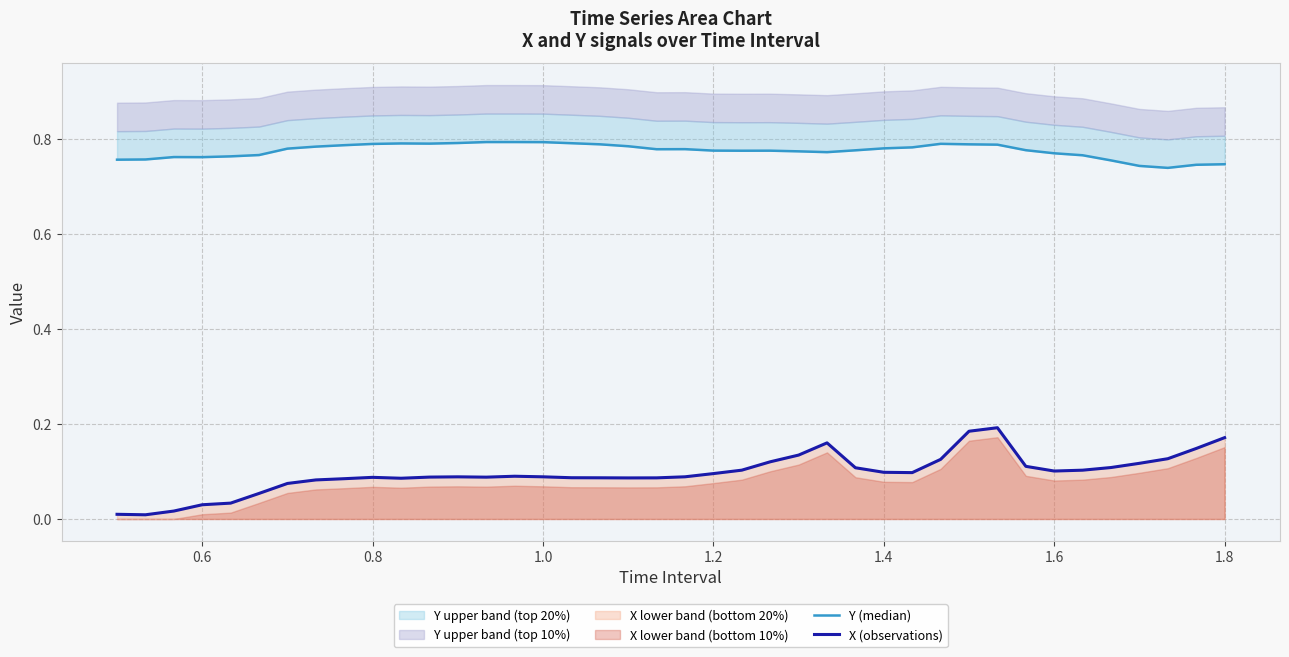

List the series in order of their overall mean, lowest first.

X (observations), Y (median)